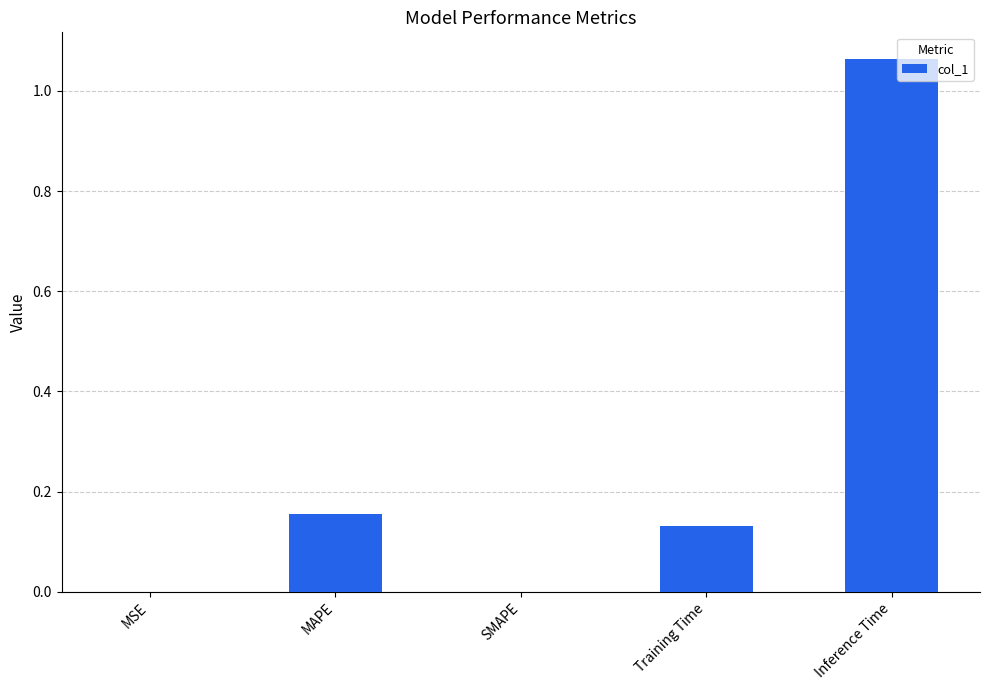

Which category has the highest value across all series?

Inference Time